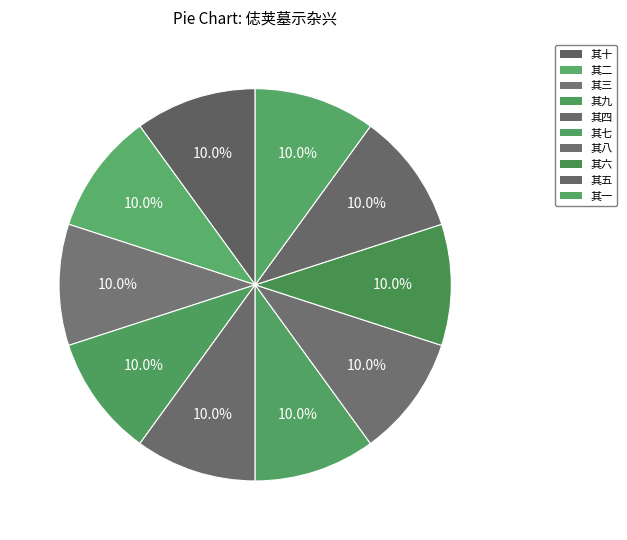

Which category has the smallest portion of the pie?

其九